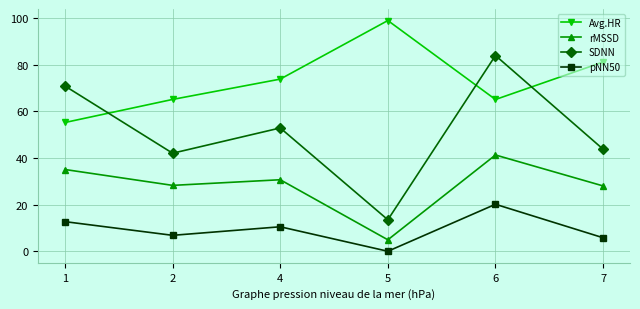

In Avg.HR, how many points are higher than both neighbors (excluding endpoints)?

1